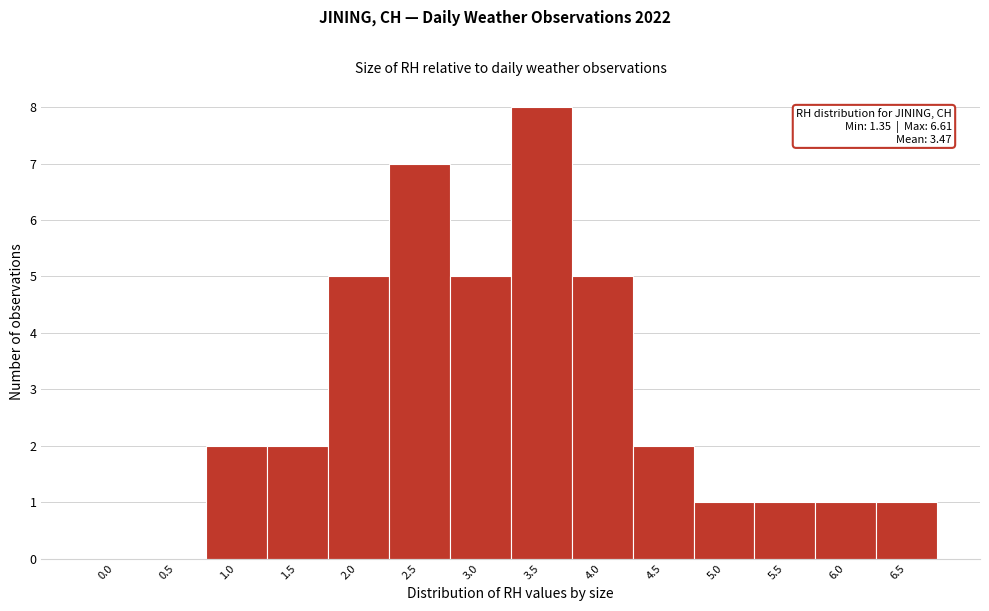

Reading right to left, extract all data points from this chart.

6.5=1	6.0=1	5.5=1	5.0=1	4.5=2	4.0=5	3.5=8	3.0=5	2.5=7	2.0=5	1.5=2	1.0=2	0.5=0	0.0=0